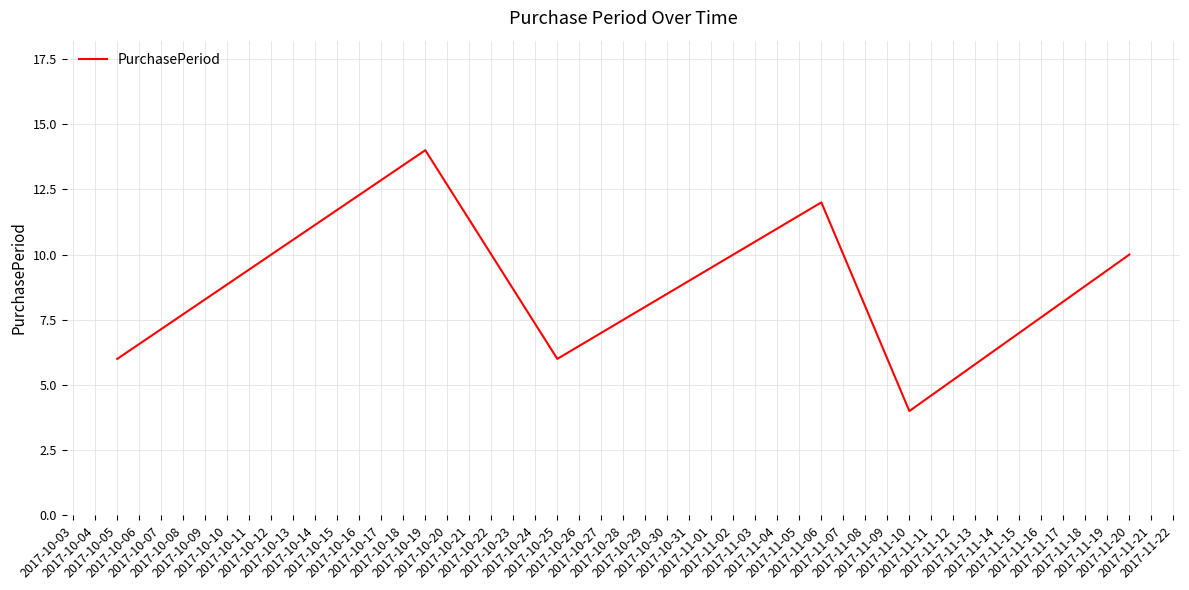

True or false: the data has more than 2 interior local peaks.

False